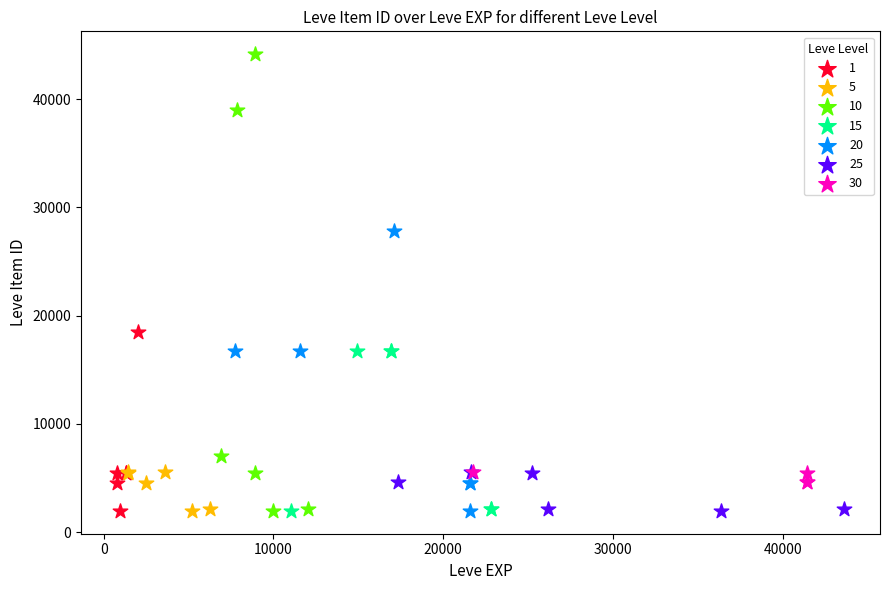

Which series has the widest spread of Y values?

10